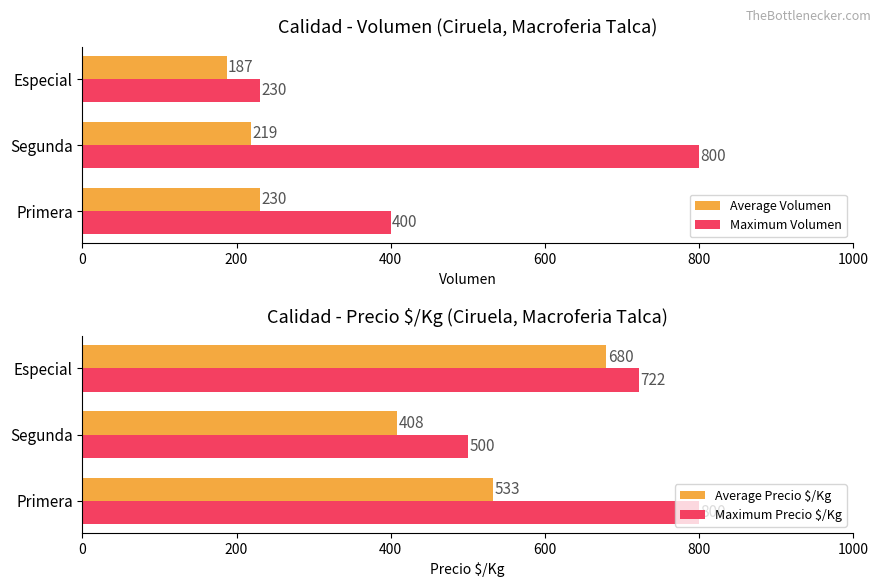

Which series has the widest spread of values?

Maximum Volumen